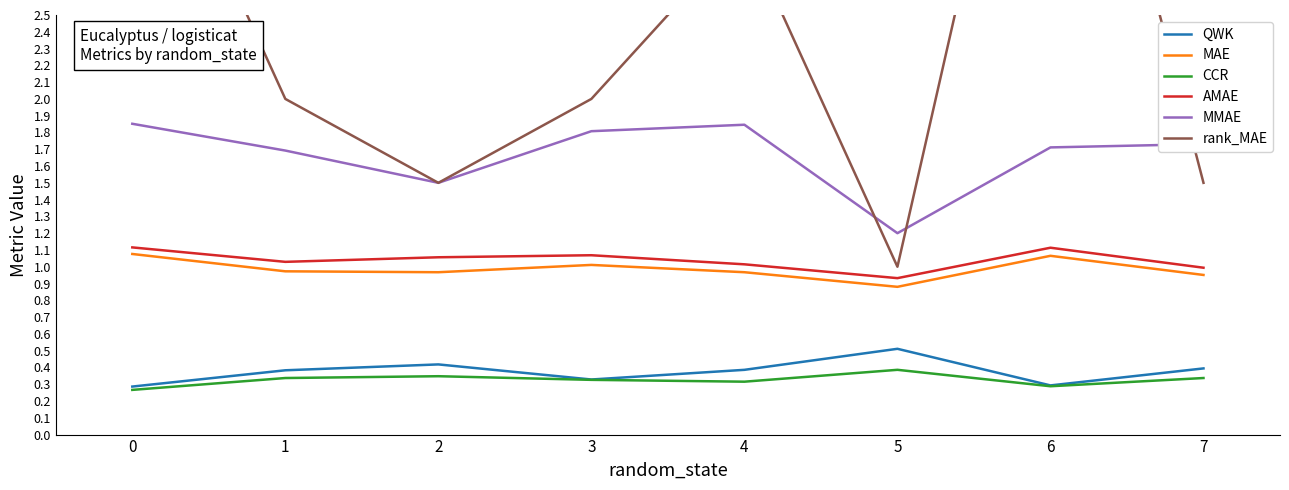

True or false: MMAE has more than 0 interior local peaks.

True